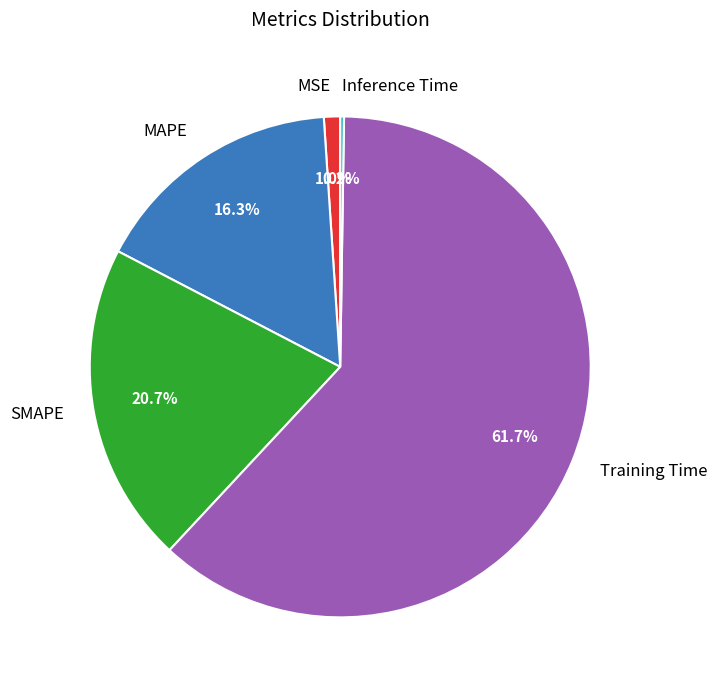

What is the largest slice in the pie chart?

Training Time